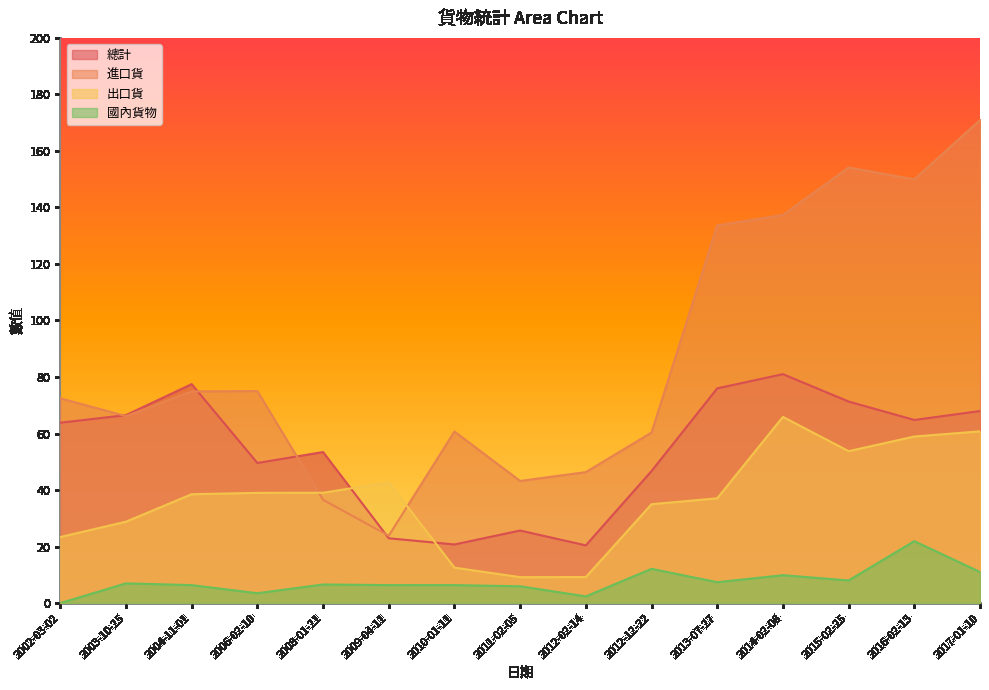

Reading left to right, list all the values displayed in this chart.

總計: 63.8	66.5	77.5	49.6	53.4	22.9	20.7	25.7	20.4	46.7	76.0	81.0	71.3	64.8	68.0
進口貨: 72.5	66.2	74.9	75.0	36.5	23.8	60.7	43.2	46.3	60.3	133.6	137.3	154.1	149.9	170.9
出口貨: 23.4	28.8	38.5	39.0	39.0	42.7	12.5	9.2	9.2	35.0	37.1	65.9	53.8	58.9	60.8
國內貨物: 0.0	7.0	6.4	3.5	6.6	6.4	6.4	6.0	2.4	12.1	7.4	9.9	8.0	21.9	11.0